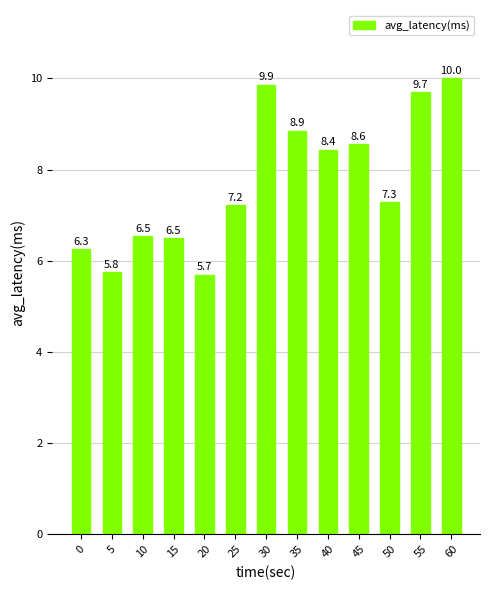

What is the sum of the values at 0 and 5?

12.0